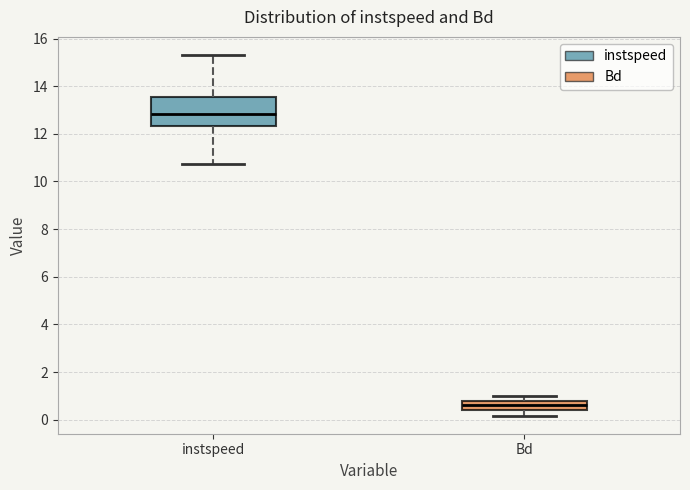

Which box is the tallest, from its lower edge to its upper edge?

instspeed